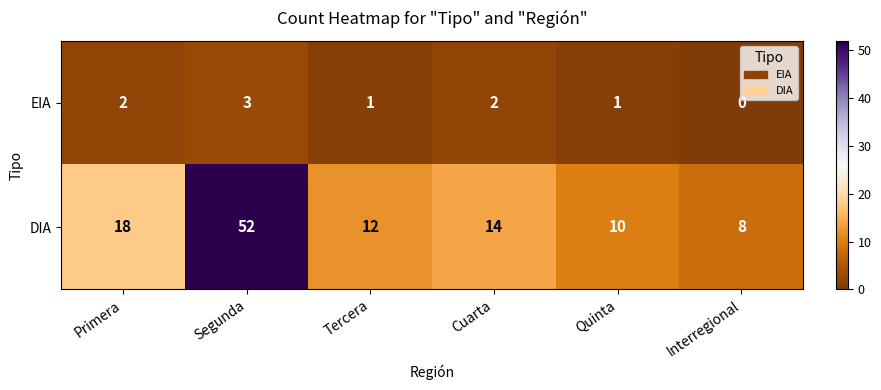

What is the sum of the DIA values at Interregional and Tercera?

20